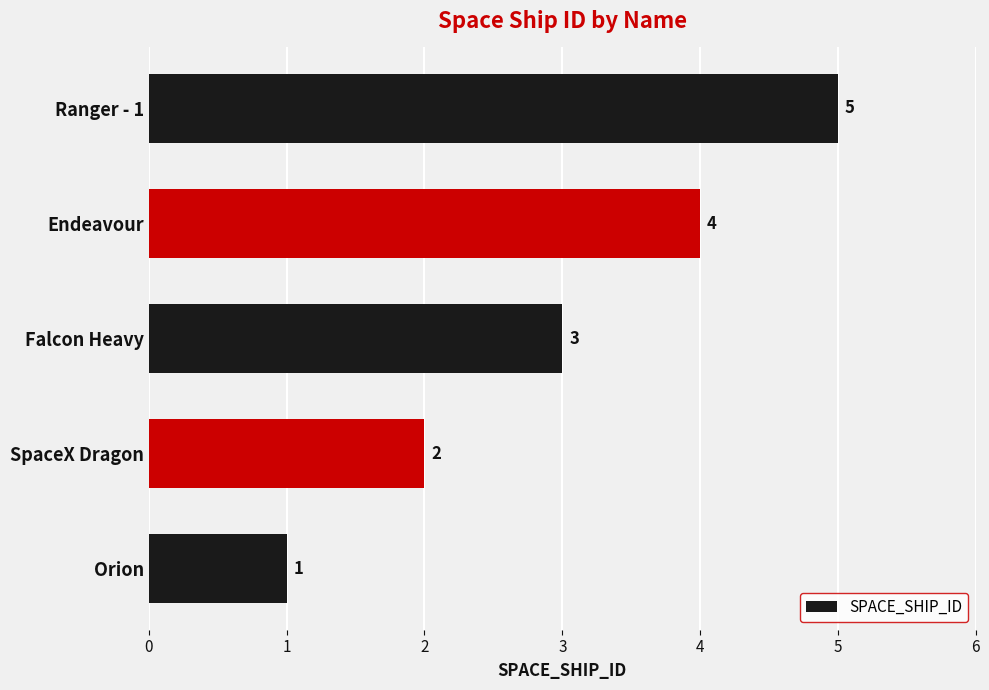

What is the maximum value shown in the chart?

5